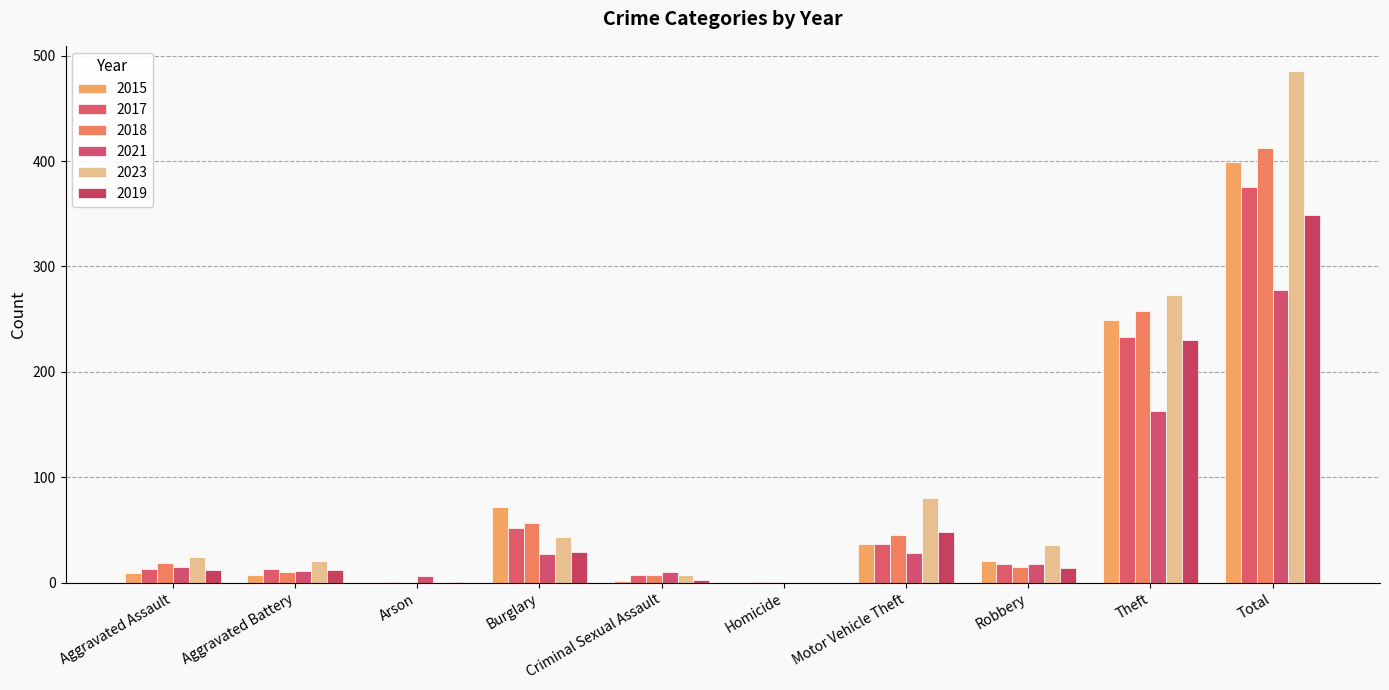

At how many categories does at least one series exceed 213?

2